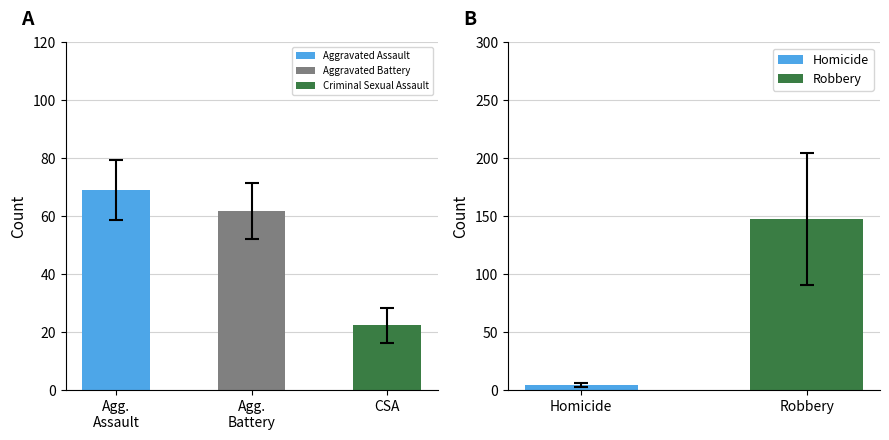

What is the minimum value for Aggravated Battery?

53